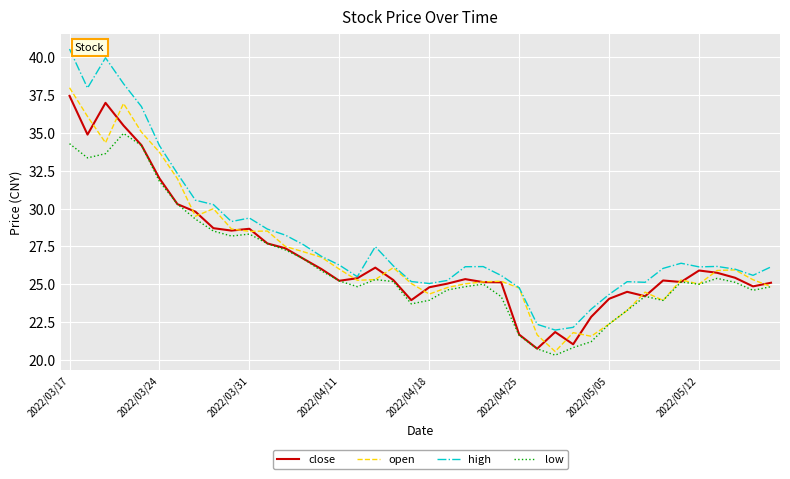

What is the lowest value of the close series?

20.7